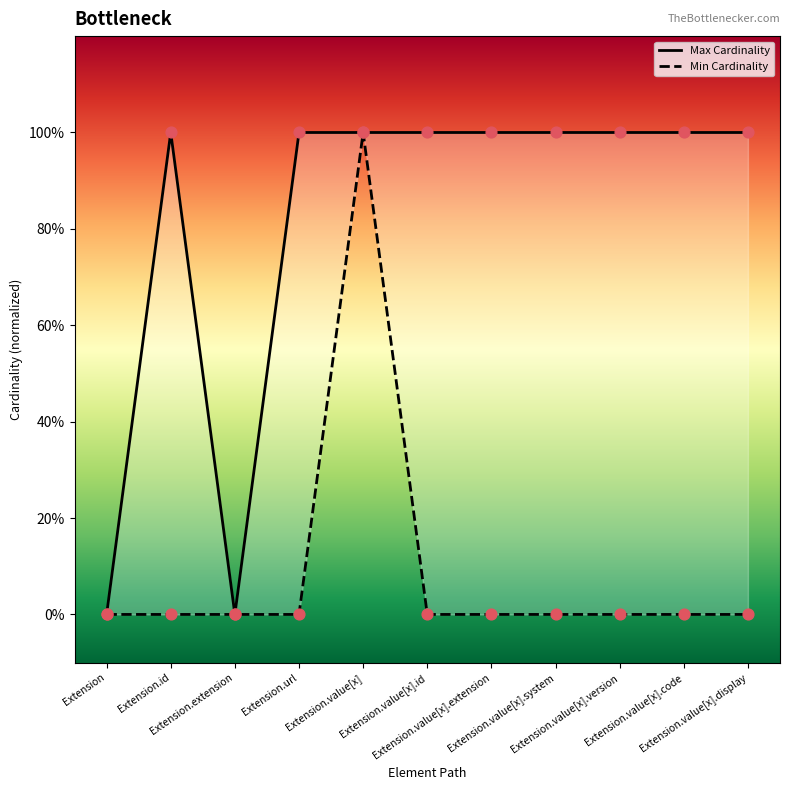

What are all the series names shown in the legend?

Max Cardinality, Min Cardinality